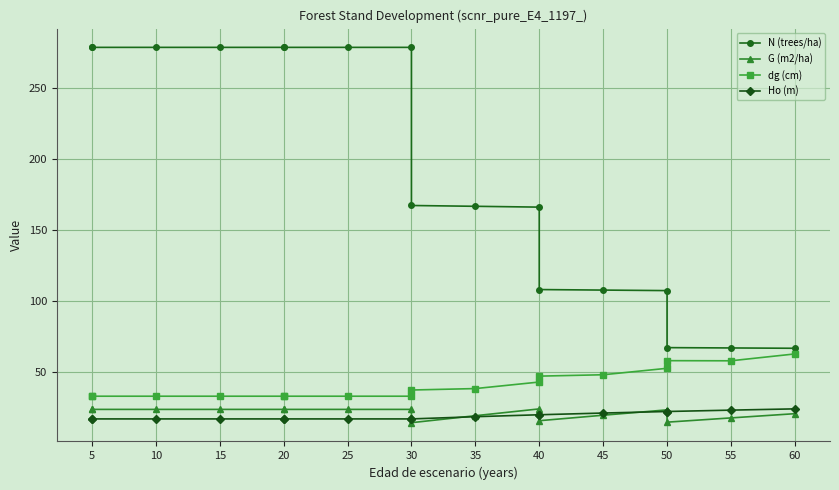

How many series are shown in this chart?

4